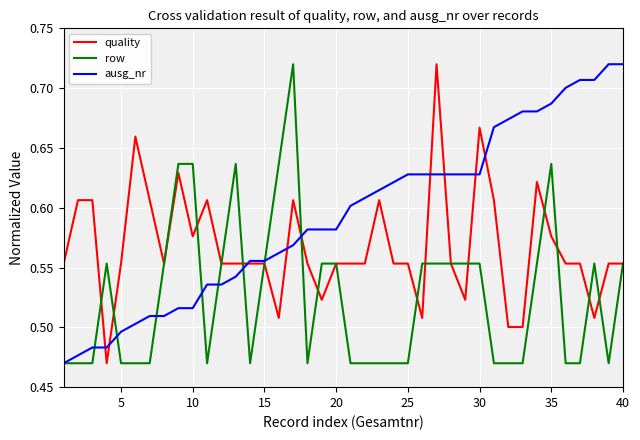

What is the difference between the maximum and second lowest values in the quality series?

0.2